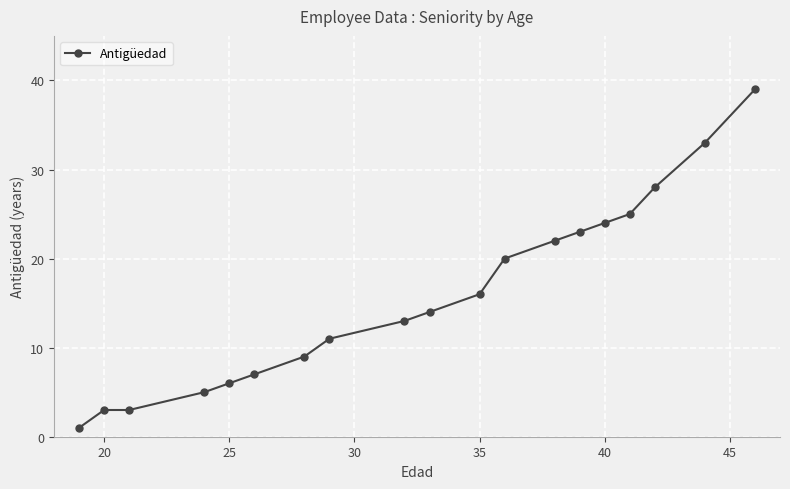

What is the maximum value shown in the chart?

39